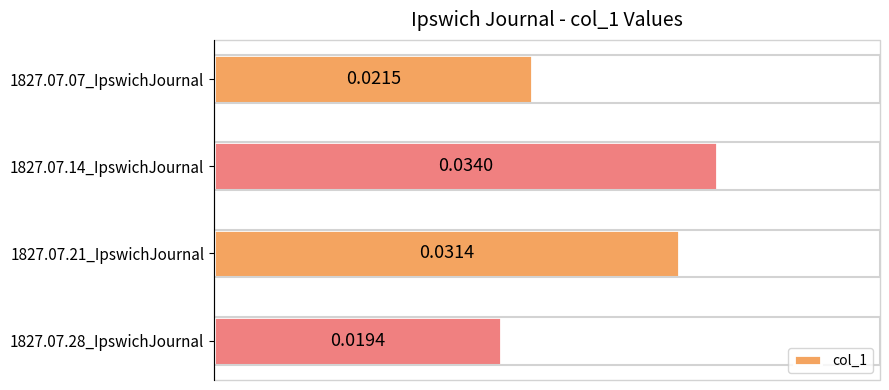

How many data points does each series have?

4